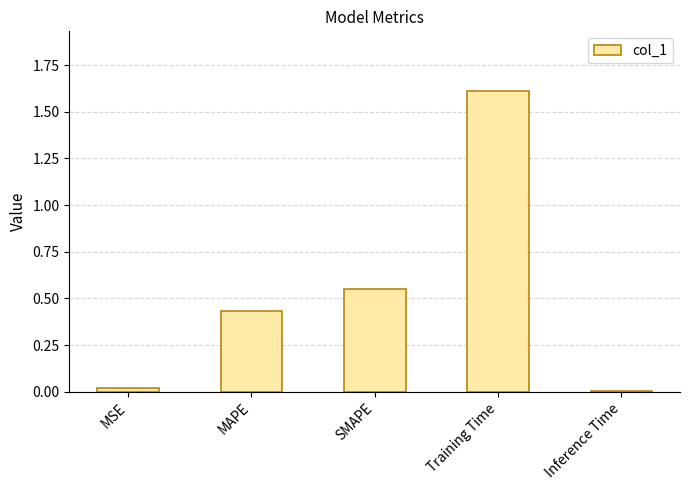

What is the label of the 3rd bar from the left?

SMAPE